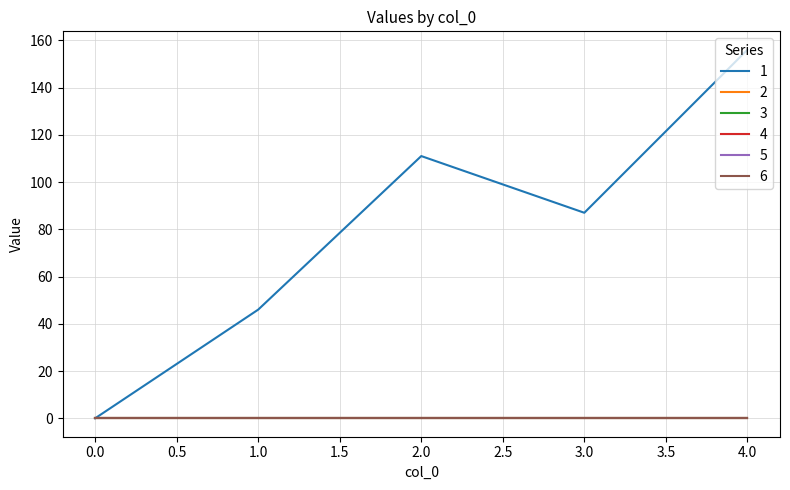

True or false: 1 and 2 cross at least once.

False